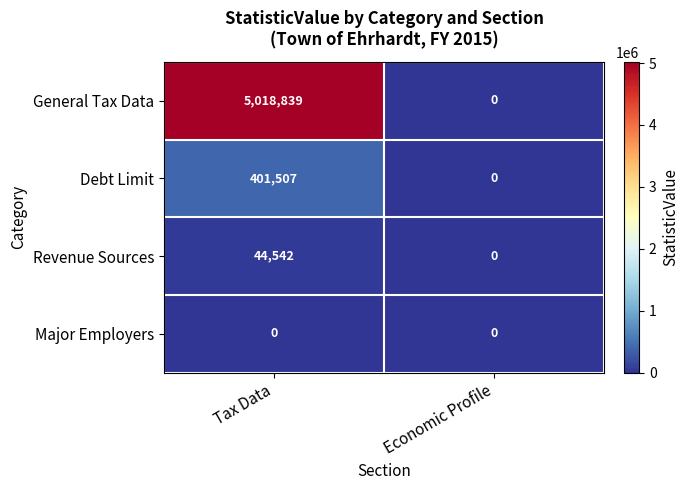

At which category does the chart reach its peak across all series?

Tax Data